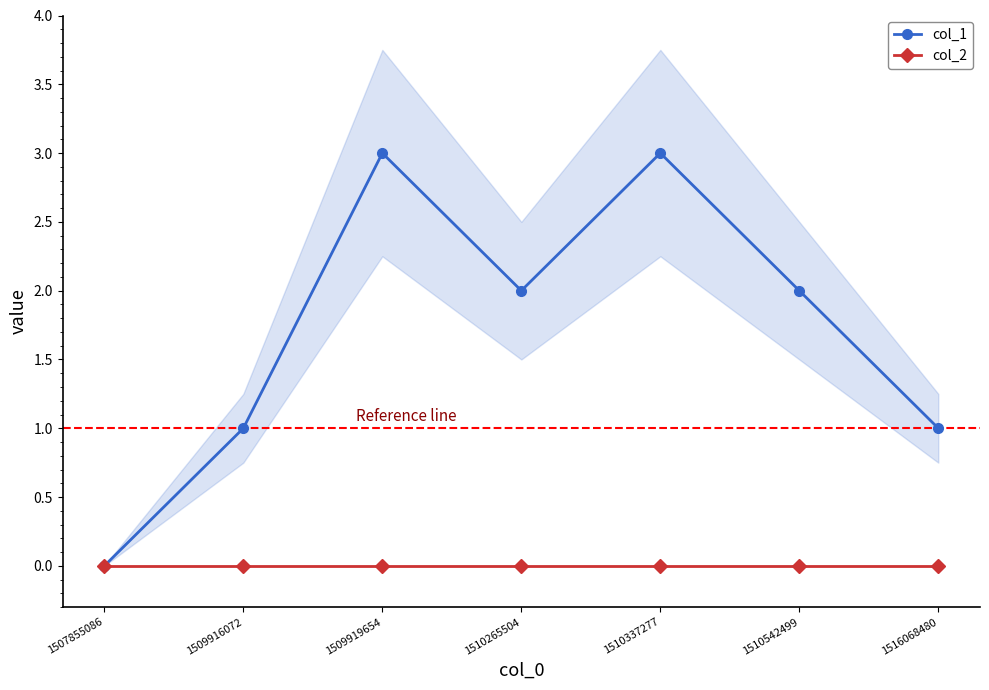

True or false: col_1 has a value of 4 at 1510337277.

False